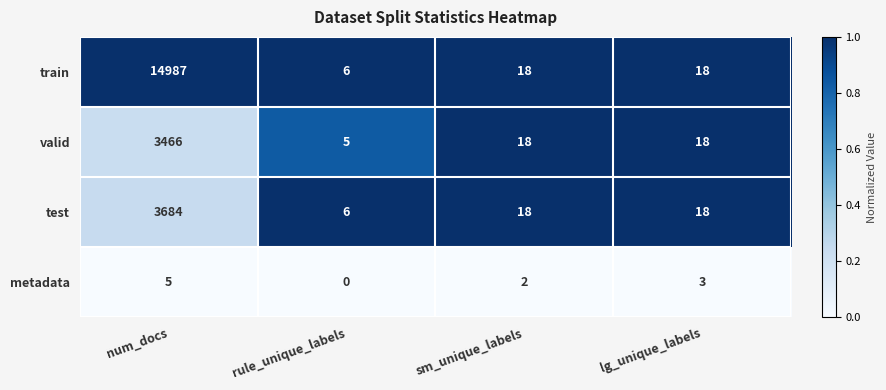

At which label does train first exceed 18?

num_docs